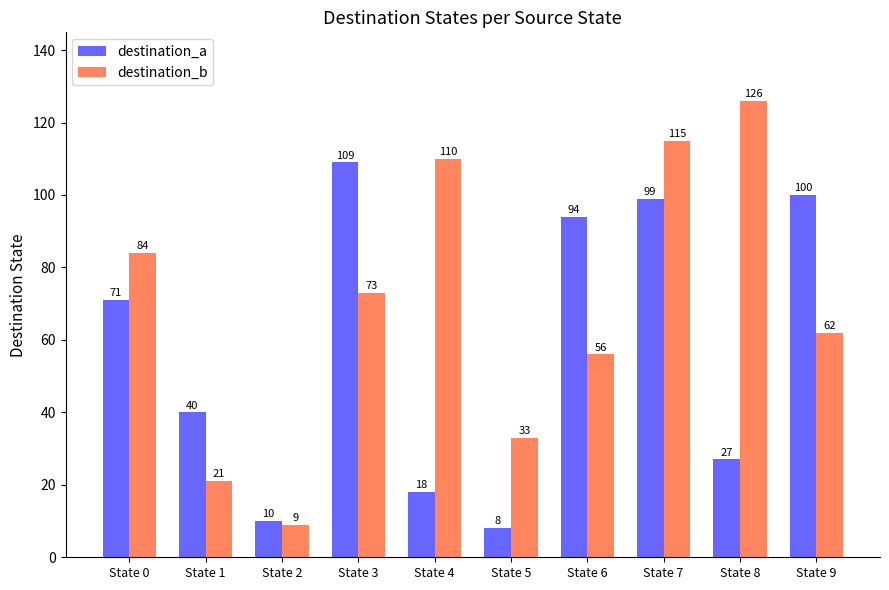

List the labels in order of destination_a value, largest first.

State 3, State 9, State 7, State 6, State 0, State 1, State 8, State 4, State 2, State 5